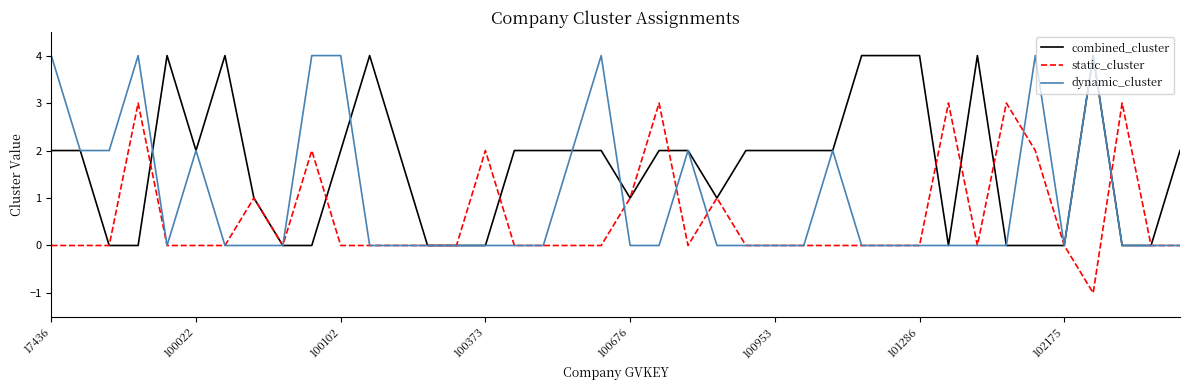

Rank the series by their average value, from highest to lowest.

combined_cluster, dynamic_cluster, static_cluster